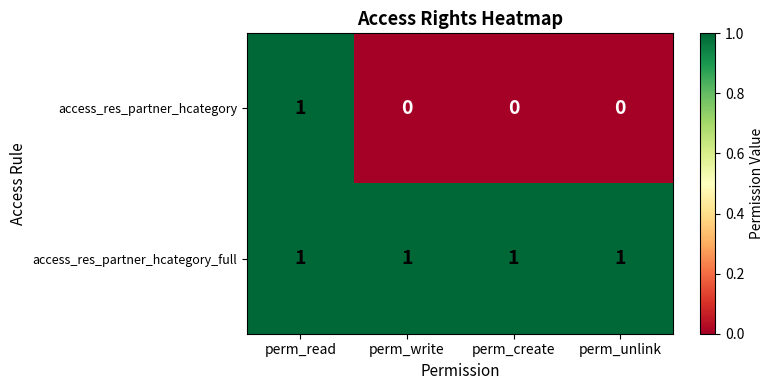

At how many categories does at least one series exceed 0?

4